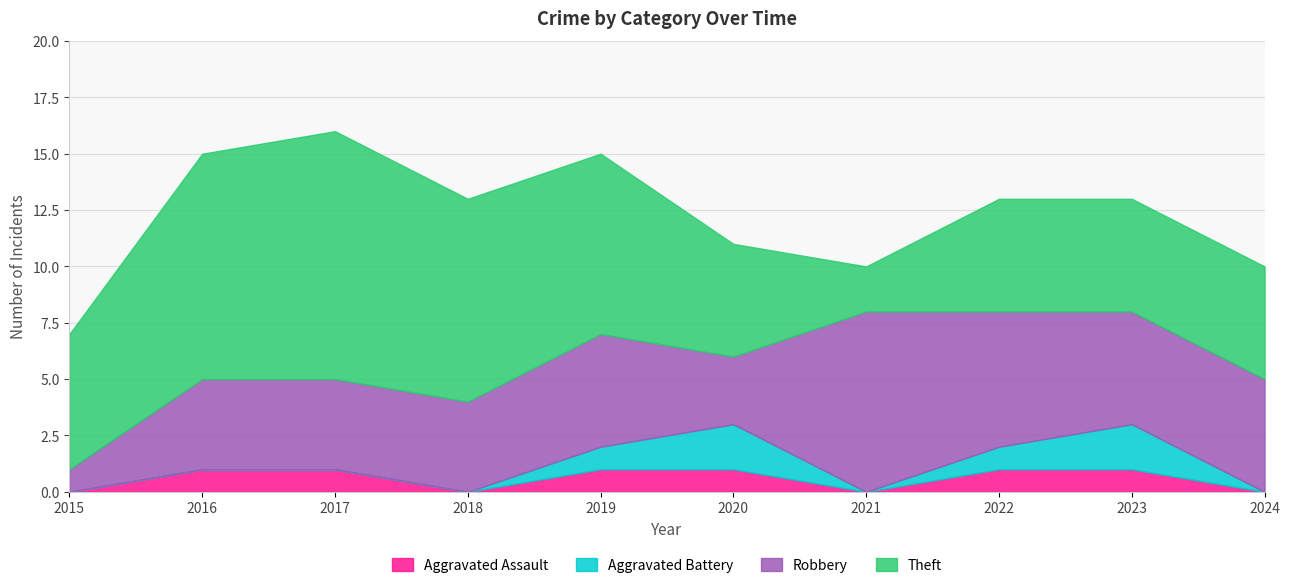

Which series has the largest total across all categories?

Theft